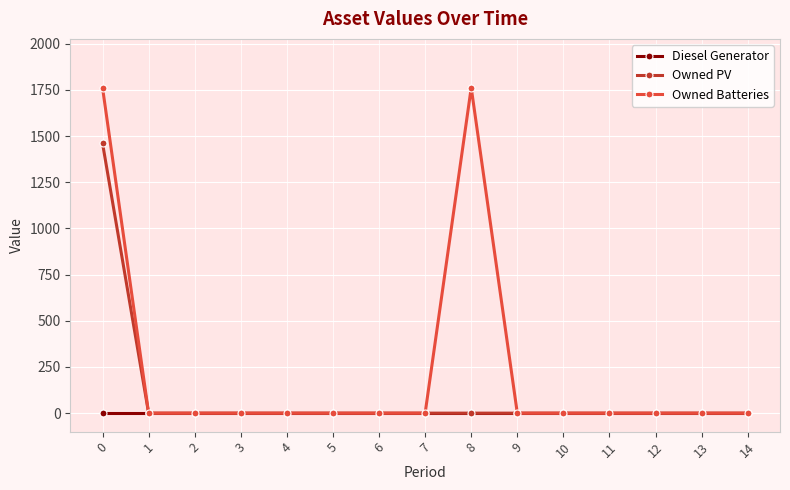

List the series in order of their peak value, highest first.

Owned Batteries, Owned PV, Diesel Generator